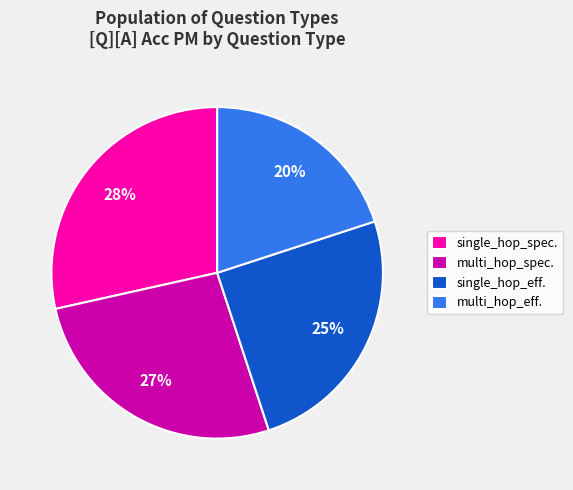

Is the sum of multi_hop_spec. and multi_hop_eff. greater than half?

No